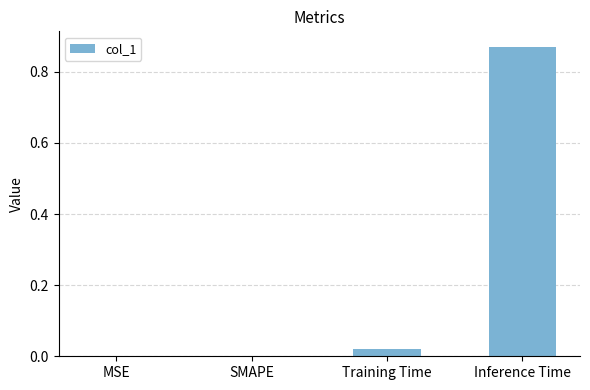

The chart shows a value of 0.2 at Inference Time. True or false?

False